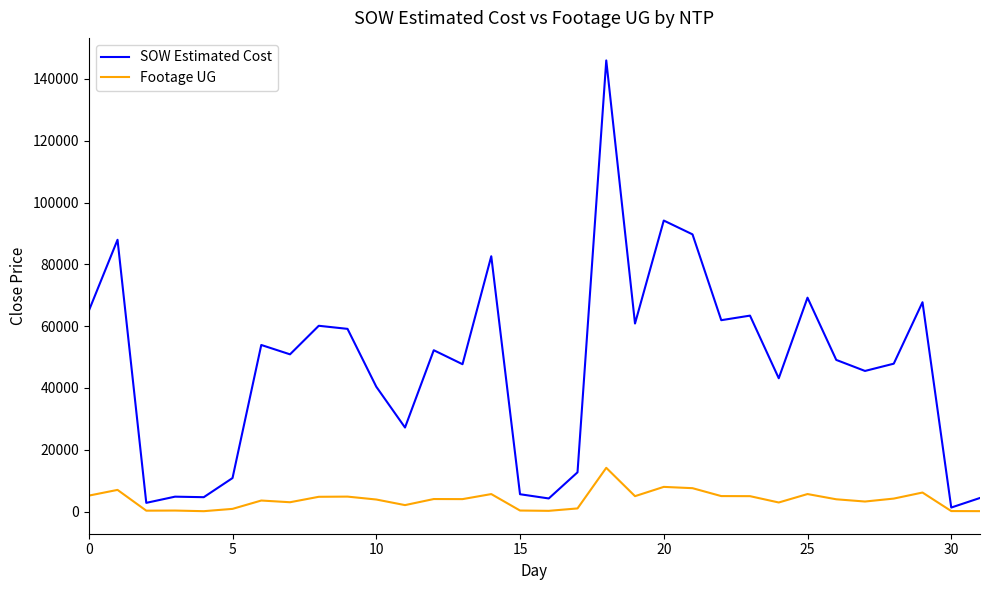

Which series has the largest range (max minus min)?

SOW Estimated Cost